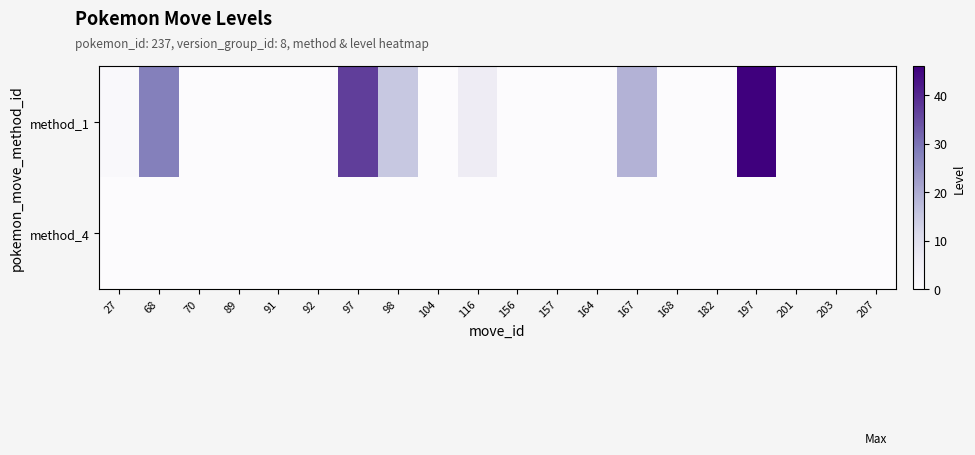

Between 91 and 201, which series saw the biggest shift?

method_1